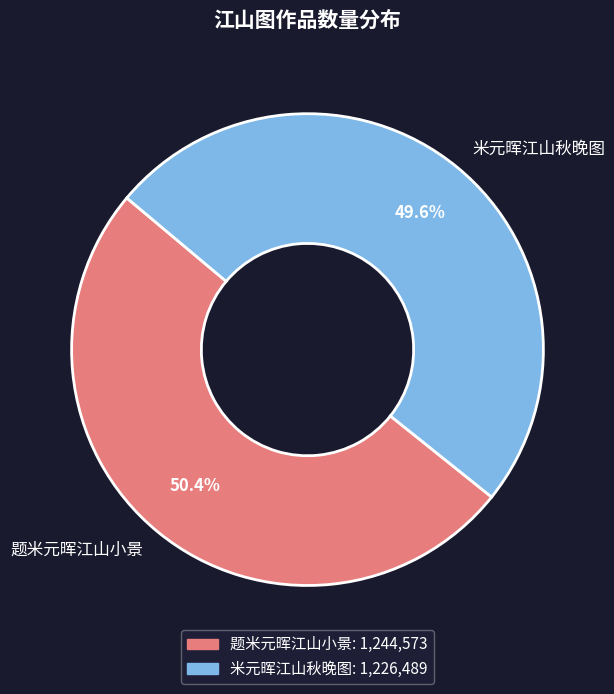

How many slices are in this pie chart?

2